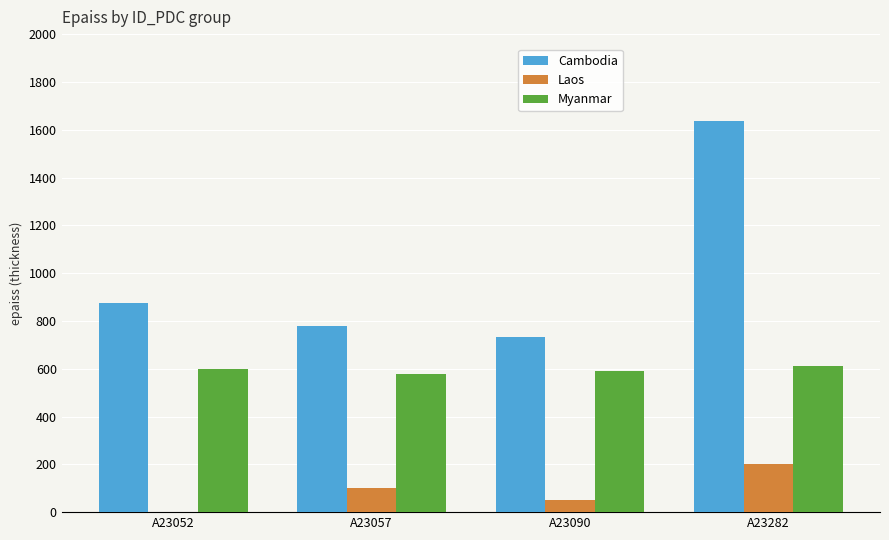

What is the sum of the Myanmar values at A23052 and A23090?

1190